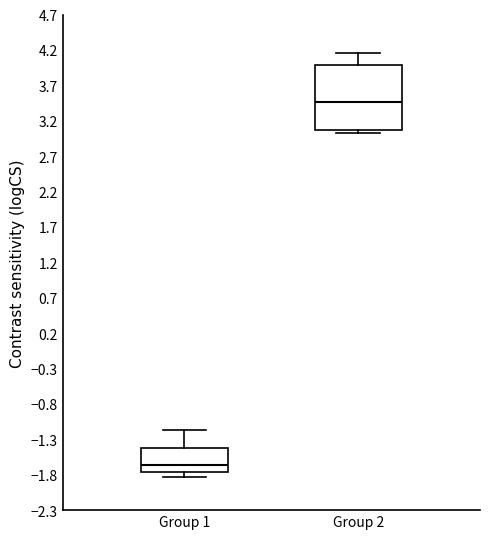

Which box is the tallest, from its lower edge to its upper edge?

Group 2